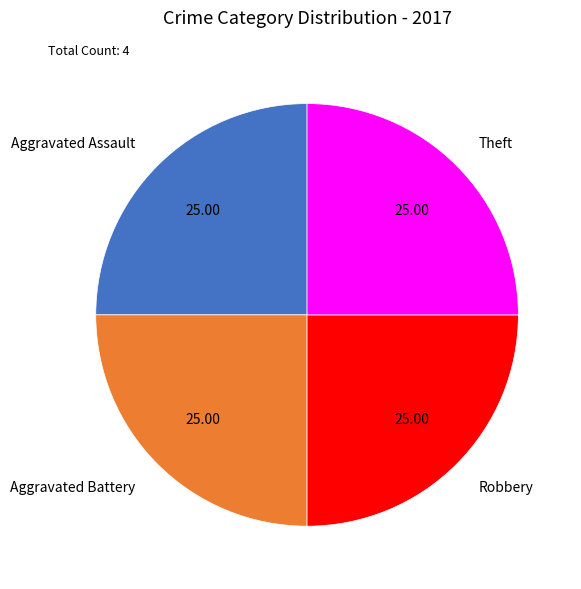

What is the ratio of the value at Robbery to the value at Aggravated Assault?

1.0